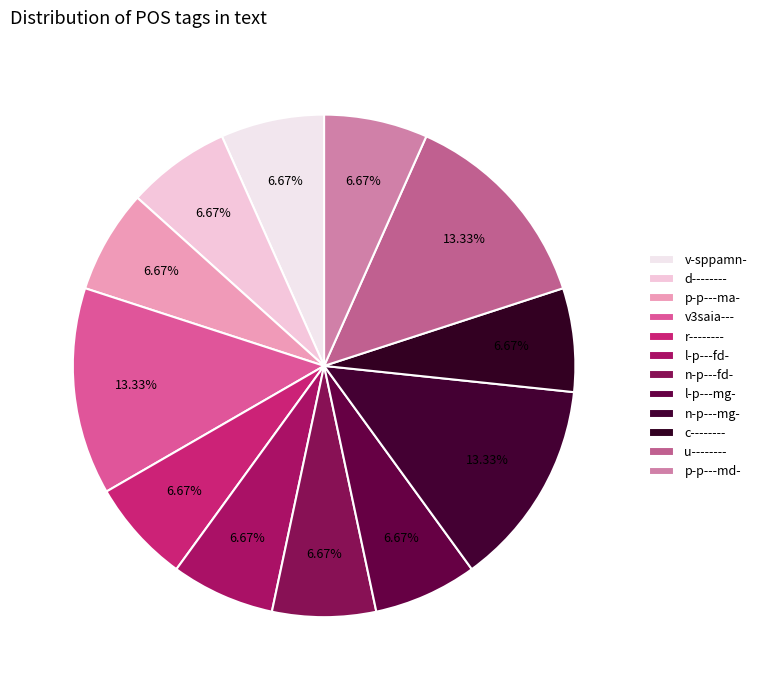

How many slices are in this pie chart?

12